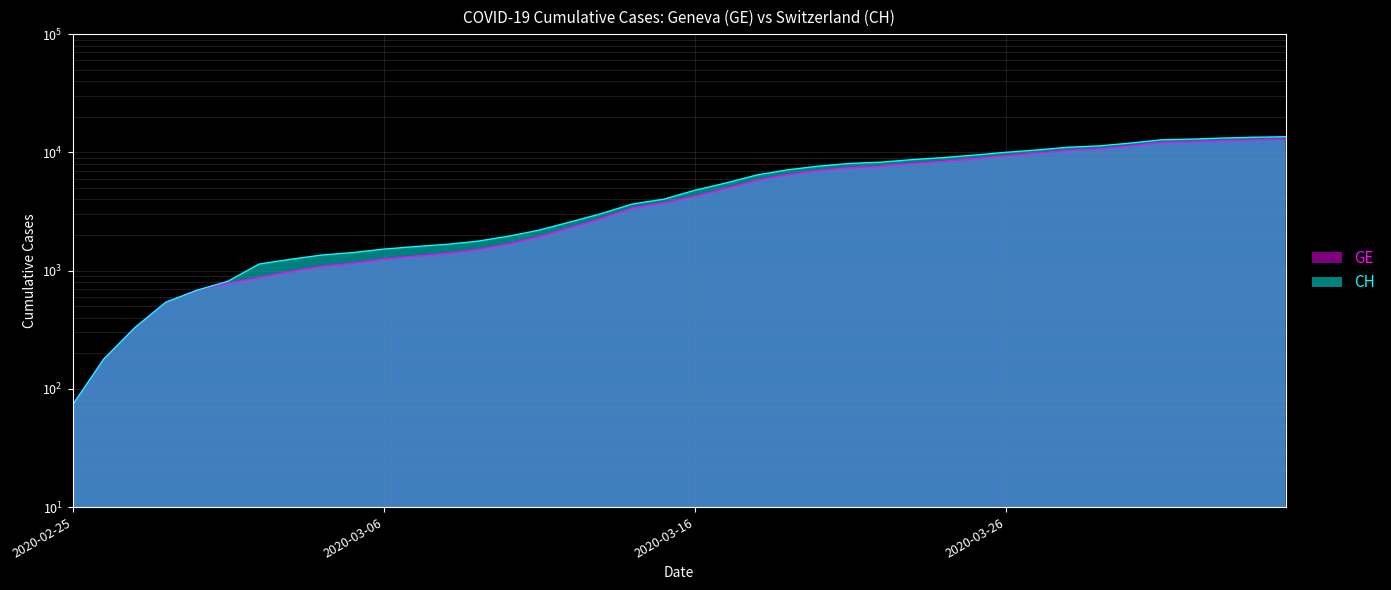

What is the greatest value displayed?

13553